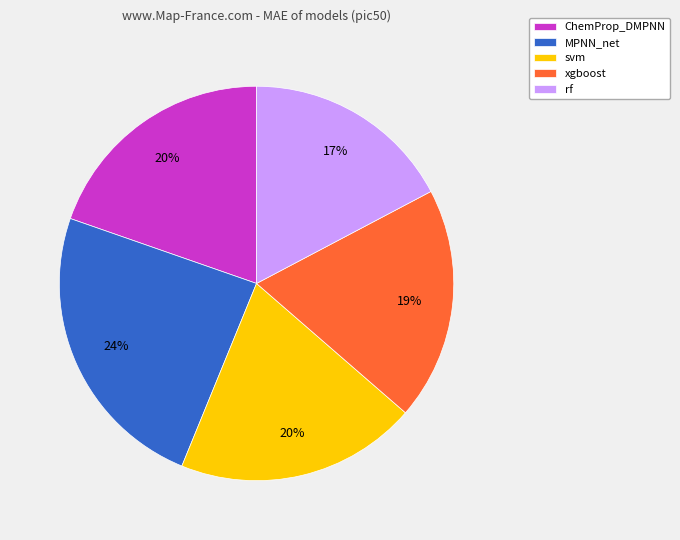

To the nearest percent, what portion does MPNN_net represent?

24%